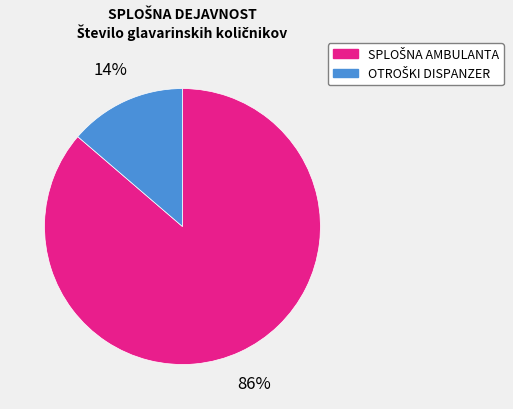

Is there a majority slice in this chart?

Yes